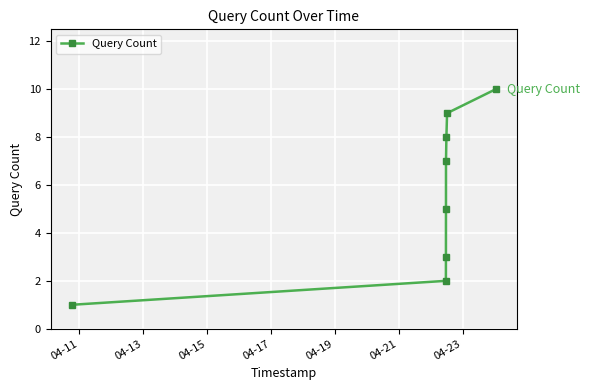

What is the greatest value displayed?

10